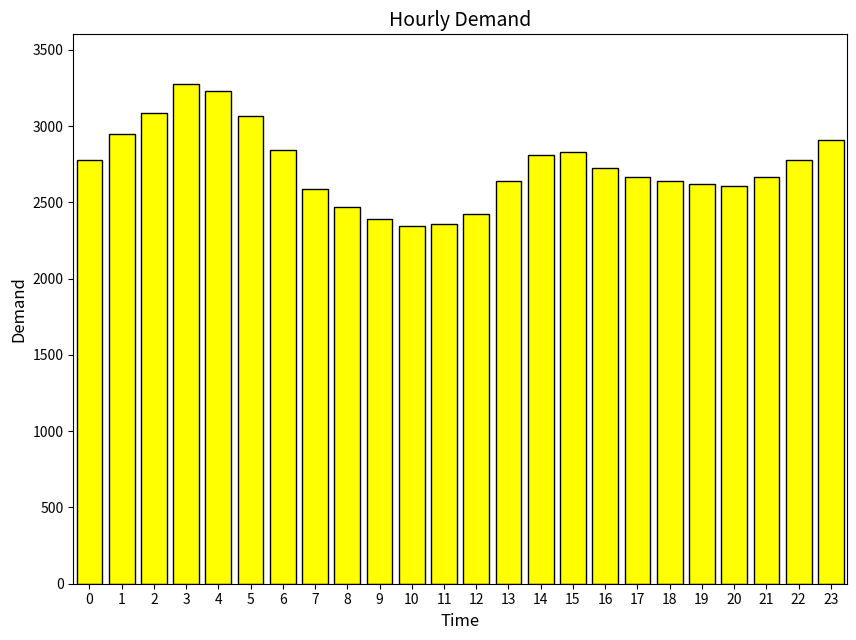

What is the greatest value displayed?

3274